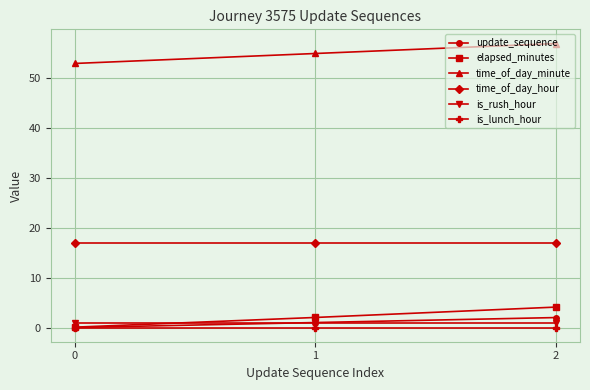

Which category has the highest value across all series?

2